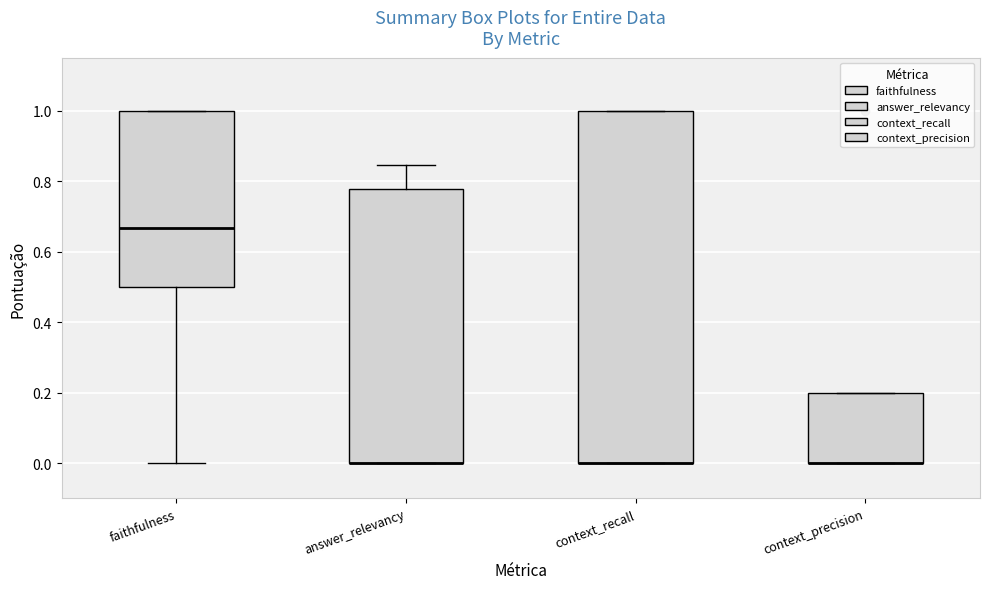

Which box is the tallest, from its lower edge to its upper edge?

context_recall